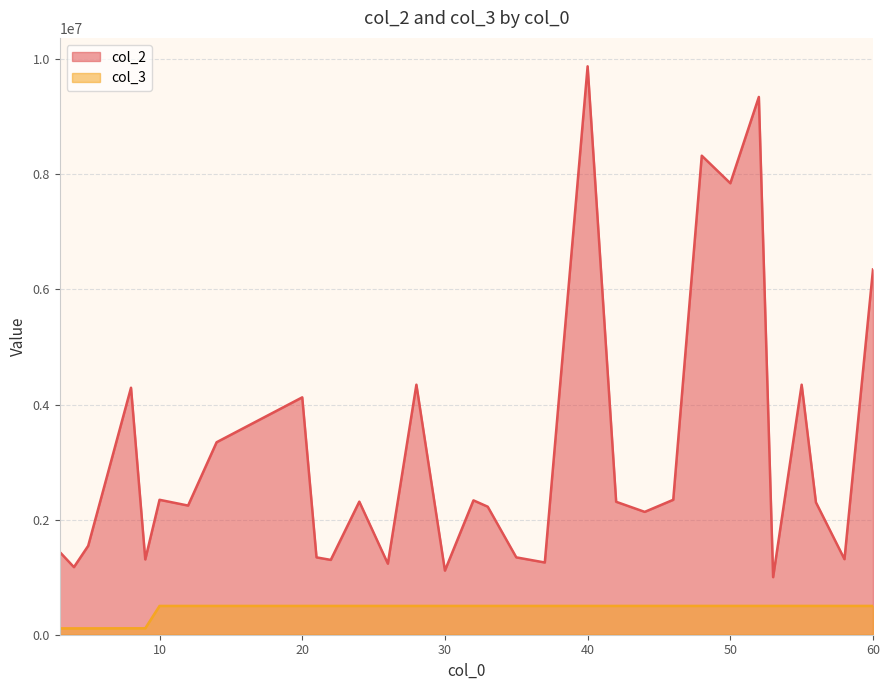

List the series in order of their overall mean, highest first.

col_2, col_3